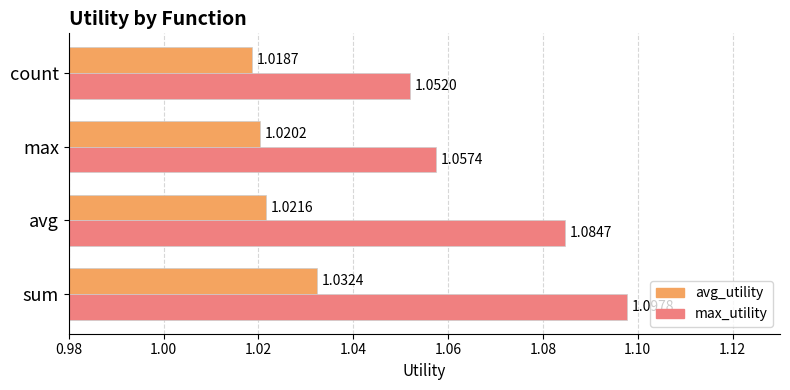

Rank the series by their average value, from lowest to highest.

avg_utility, max_utility